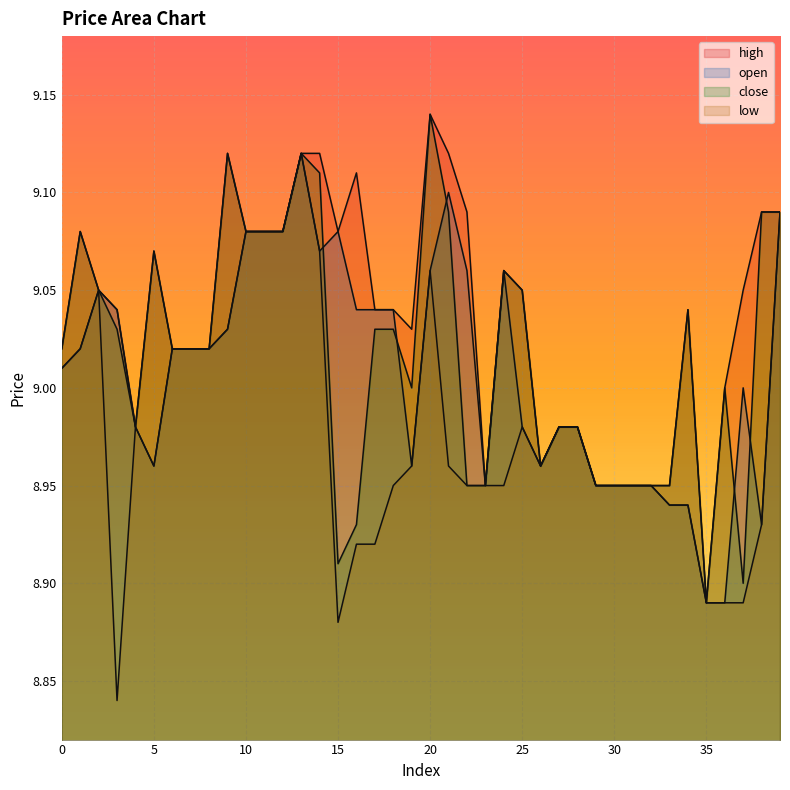

True or false: low and close cross at least once.

False